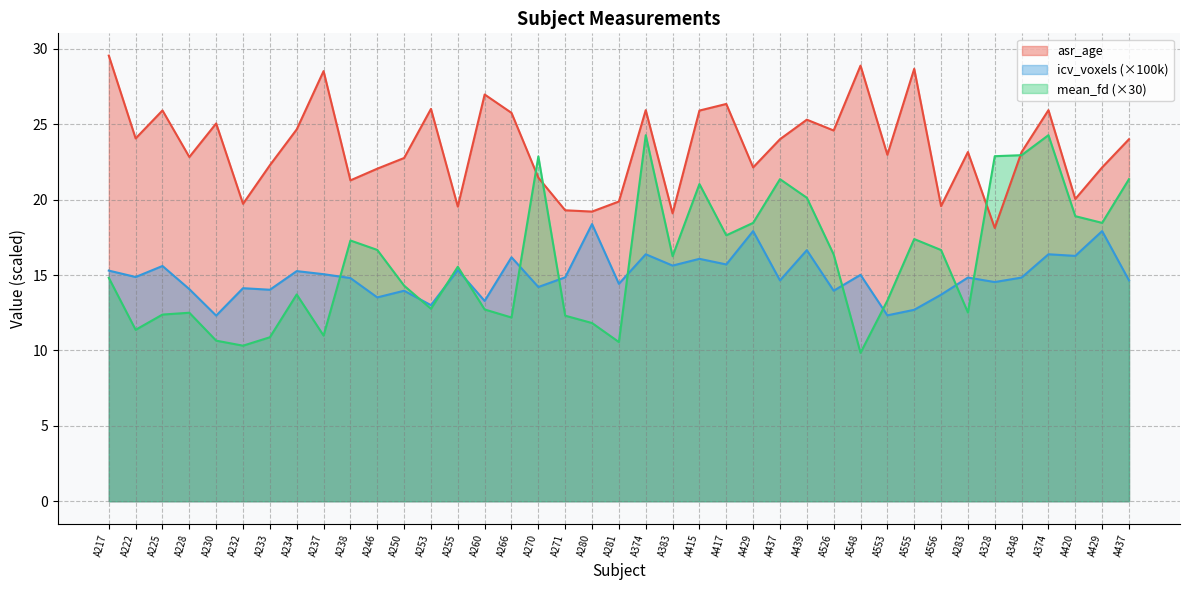

How many interior local valleys does the asr_age series have?

13